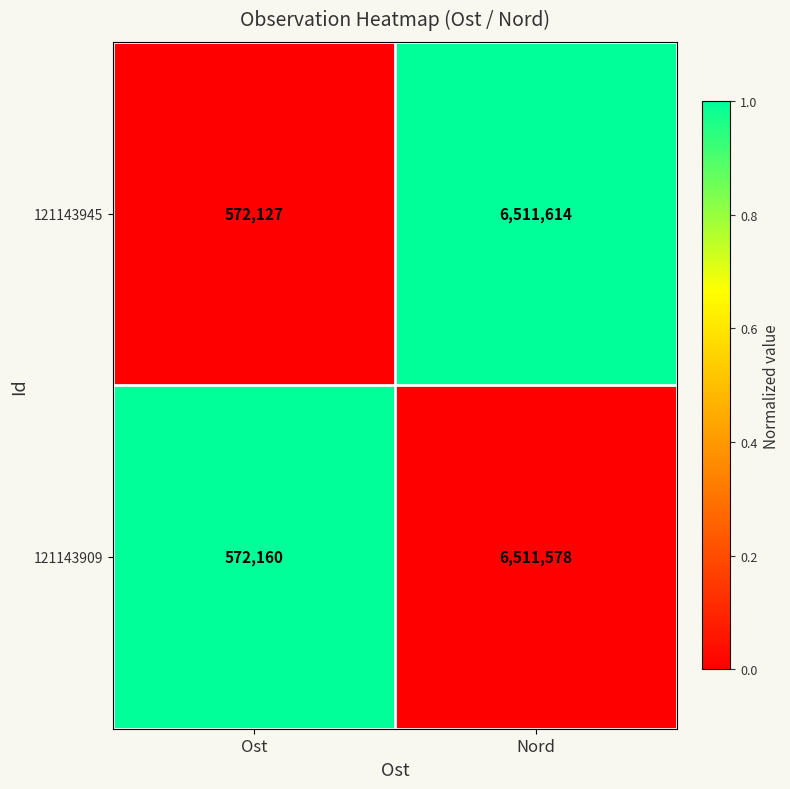

What is the difference between the highest and lowest values at Nord?

36